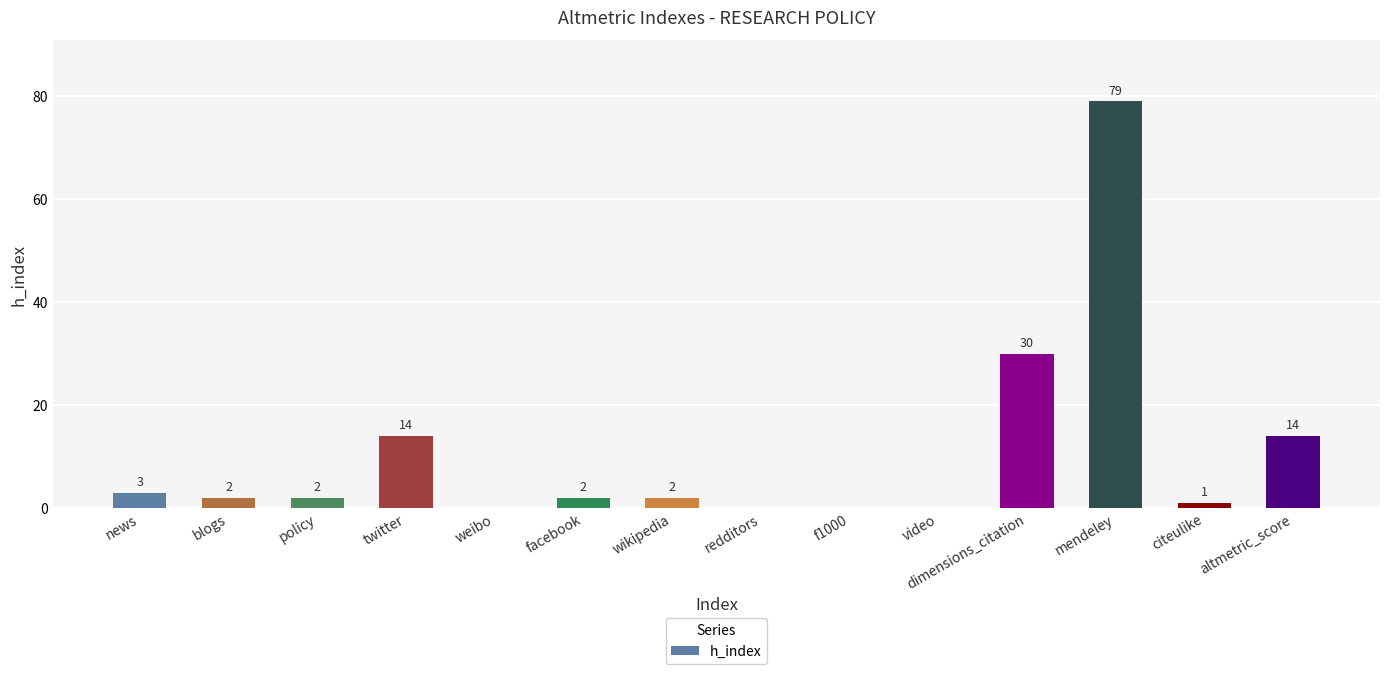

Is it true that the value at altmetric_score is 14?

True